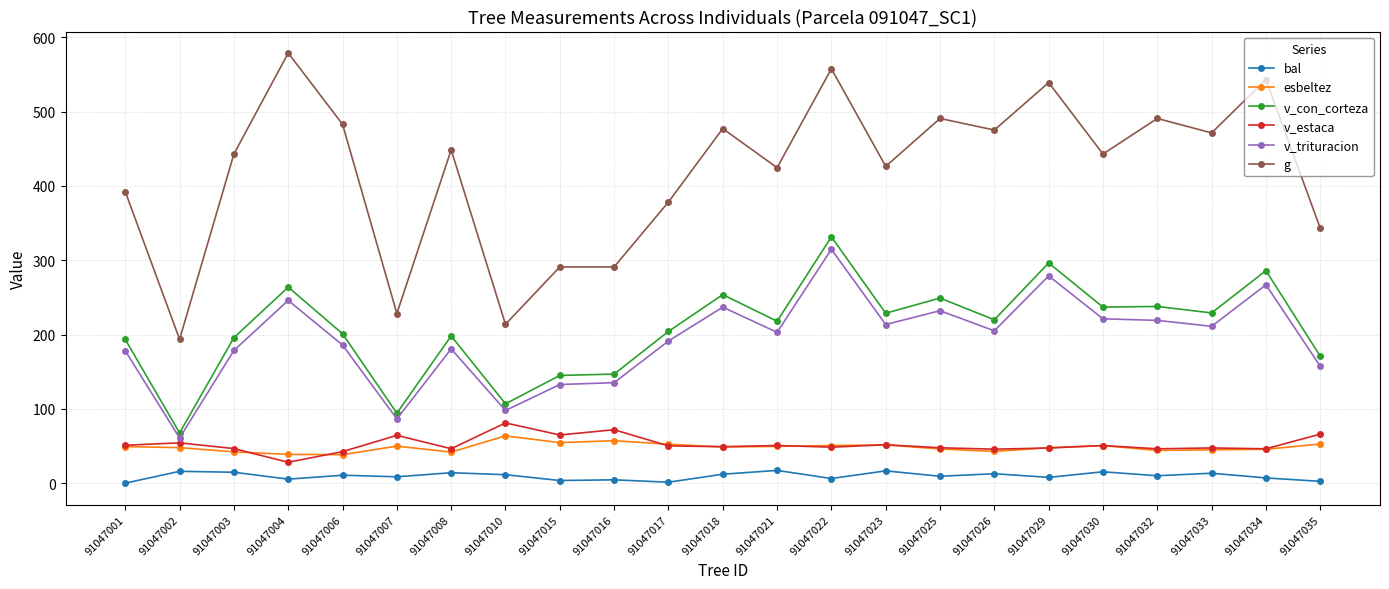

What is the difference between the second highest and second lowest values in the v_trituracion series?

192.4